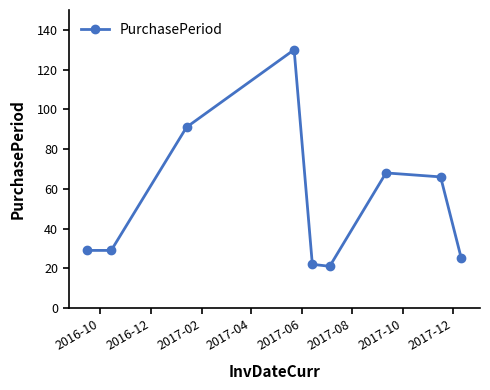

What is the value of the 1st point from the left?

29